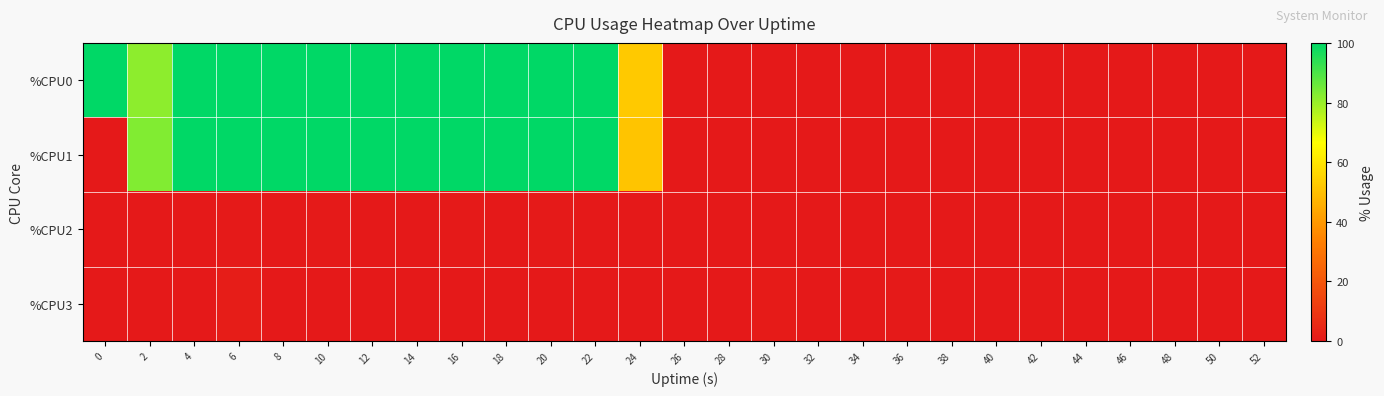

Which series has the widest spread of values?

%CPU0